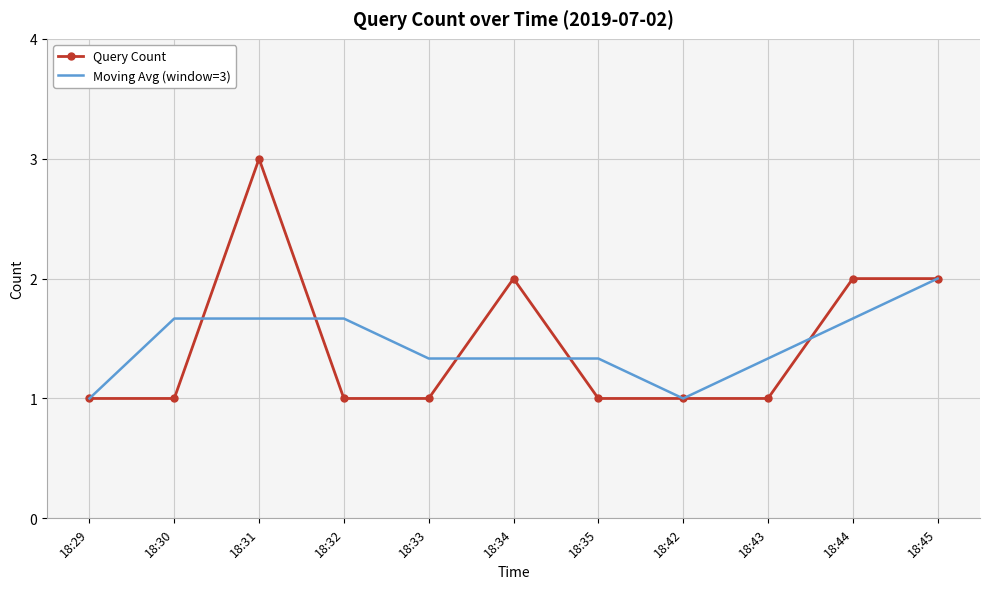

Rank the series at 18:32 from lowest to highest value.

Query Count, Moving Avg (window=3)